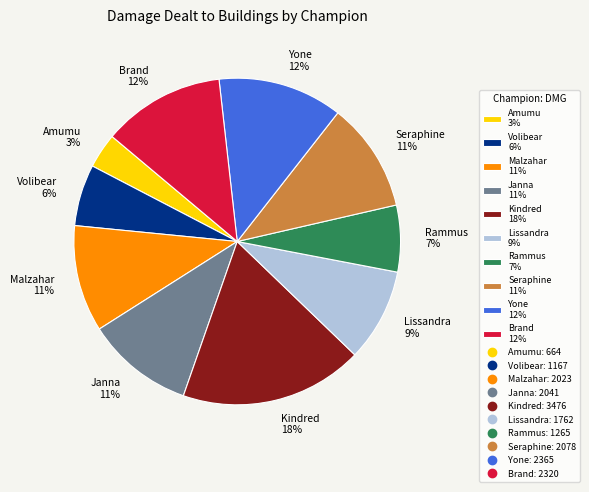

Combined, do Janna and Yone account for over 50%?

No